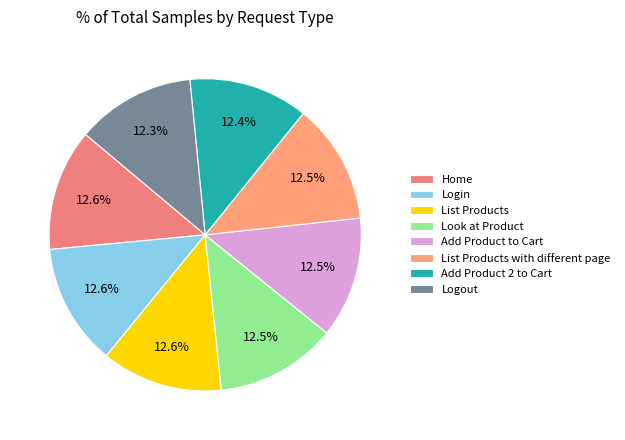

To the nearest percent, what is the combined percentage of List Products with different page and Logout?

25%